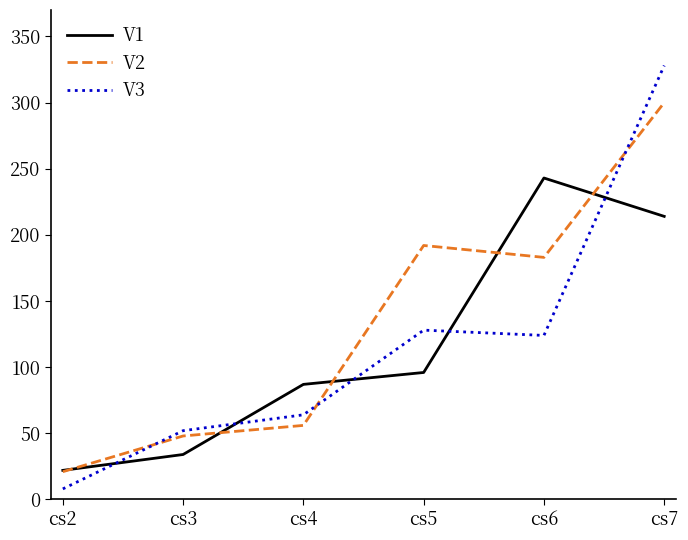

Between which two adjacent categories do V3 and V1 first intersect?

cs2 and cs3